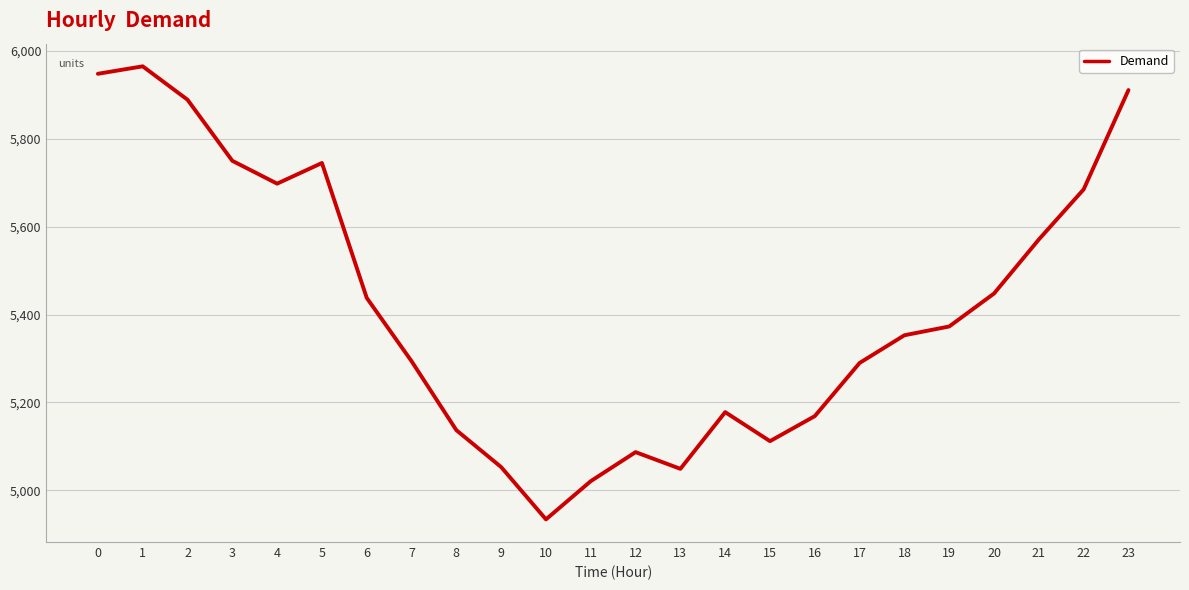

What is the average value?

5421